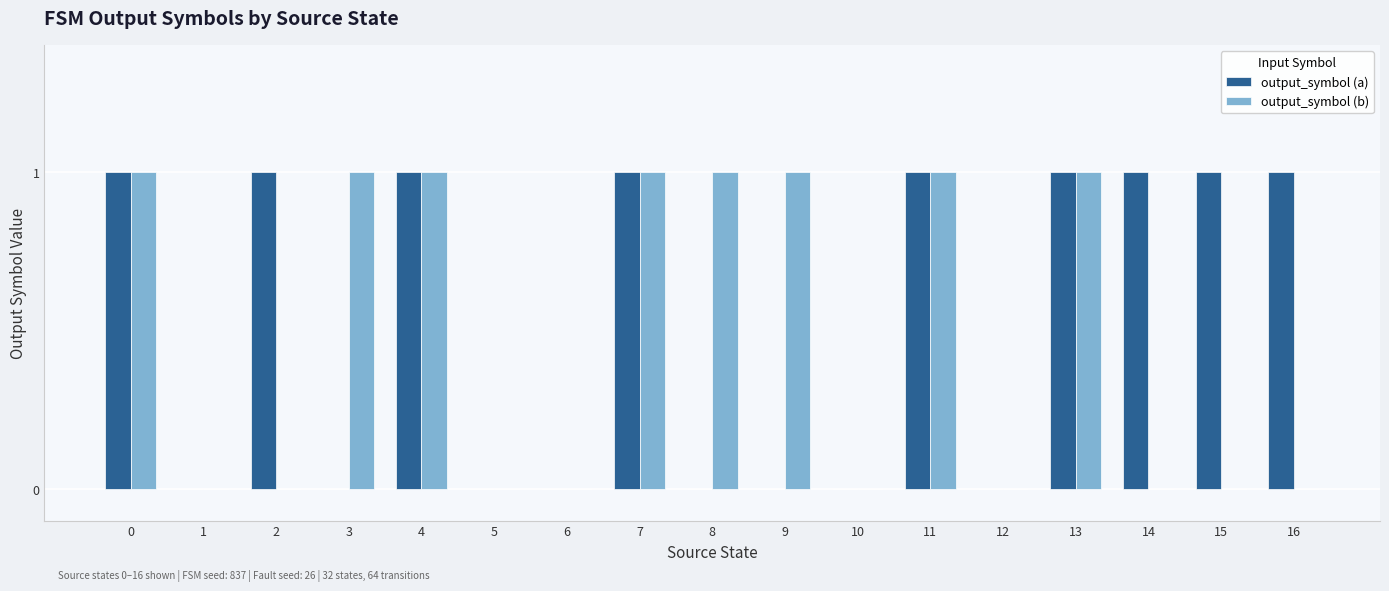

Is the value of output_symbol (b) at 15 greater than the value of output_symbol (a) at 16?

No